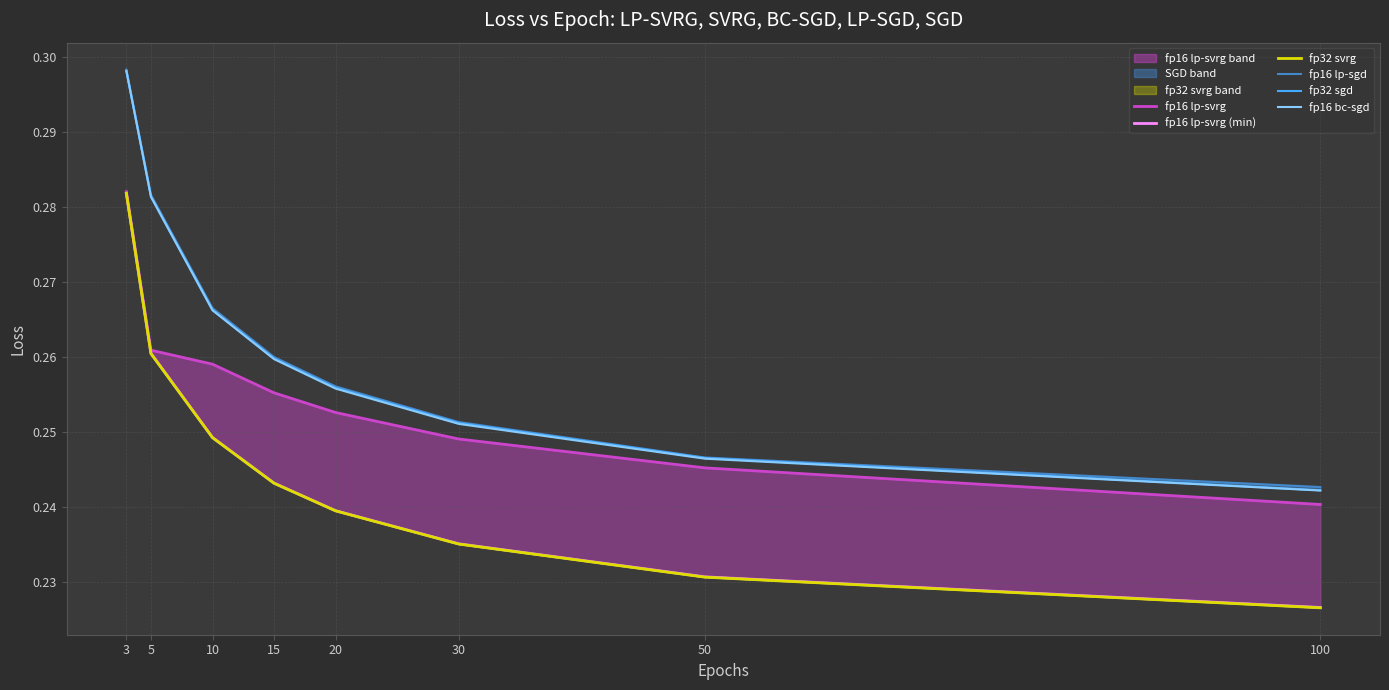

What are all the series names shown in the legend?

fp16 lp-svrg, fp16 lp-svrg (min), fp32 svrg, fp16 lp-sgd, fp32 sgd, fp16 bc-sgd